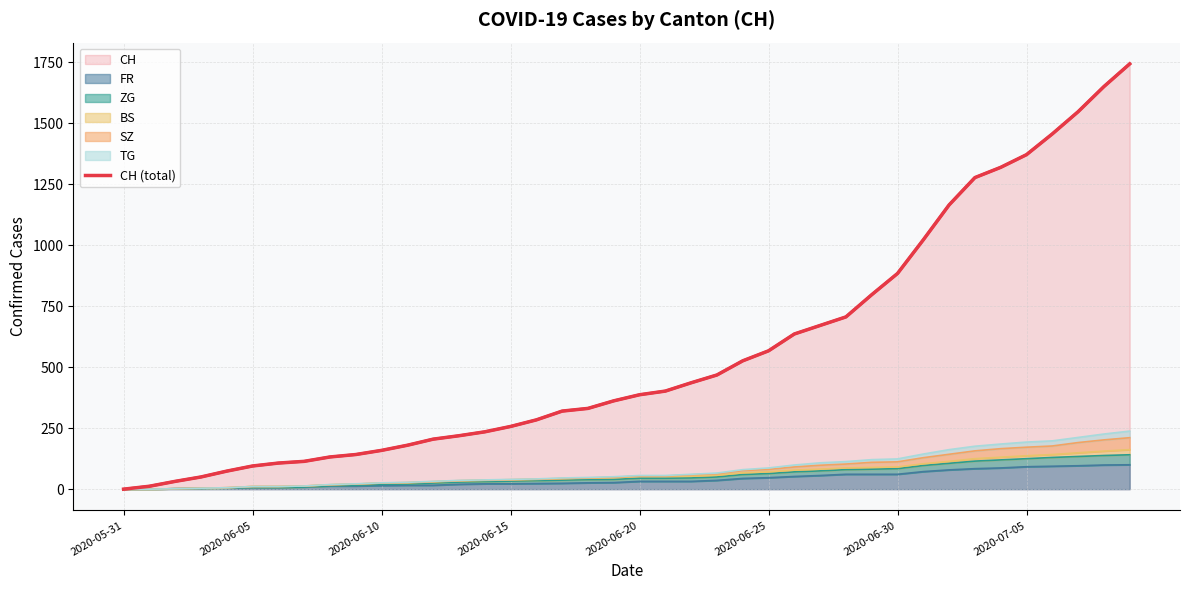

At which label is the value closest to 871?

2020-06-30